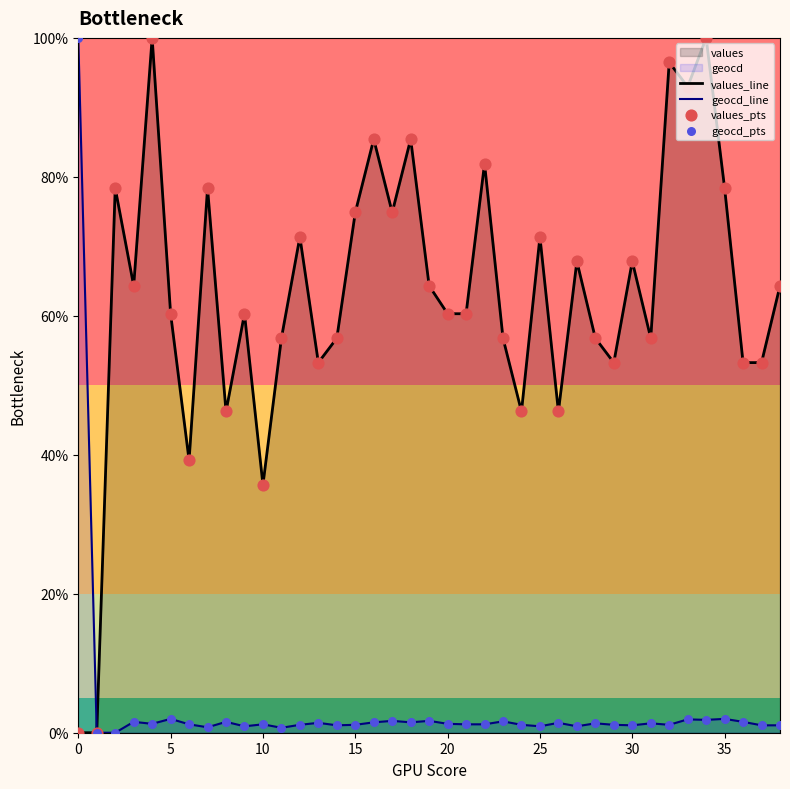

Which series has the widest spread of Y values?

values_line